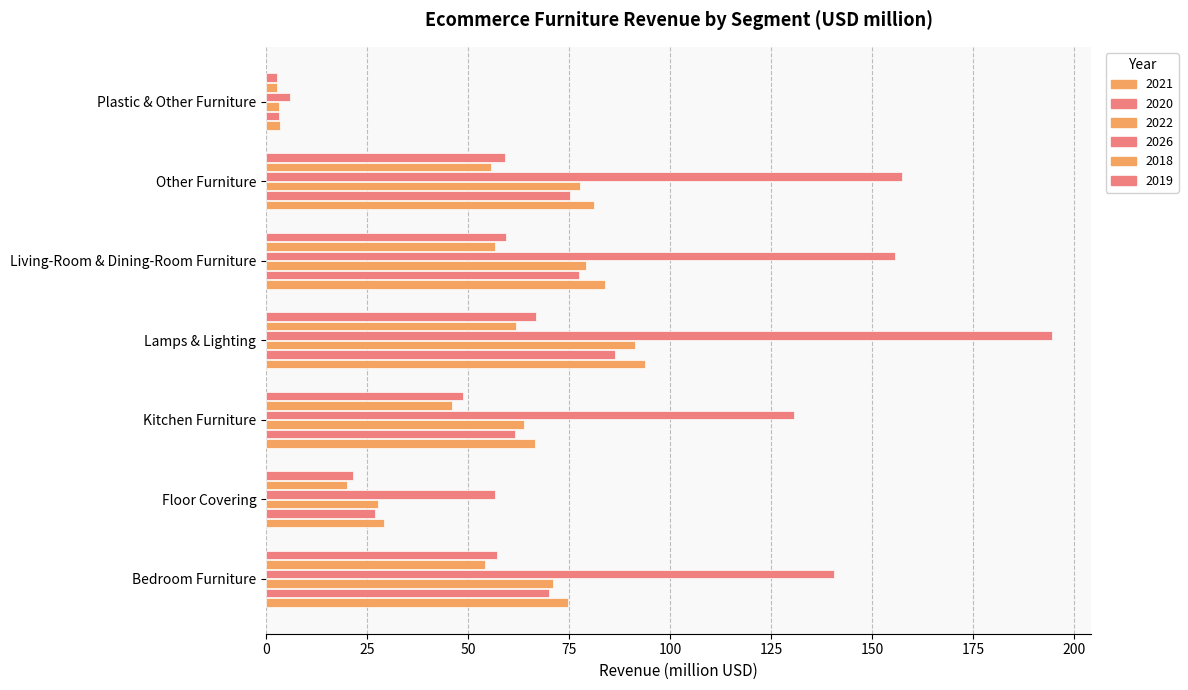

Read the 2022 value at Lamps & Lighting.

91.2